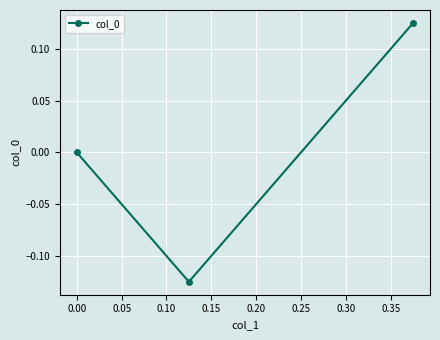

What is the change in value from 0.00 to 0.05?

+0.1